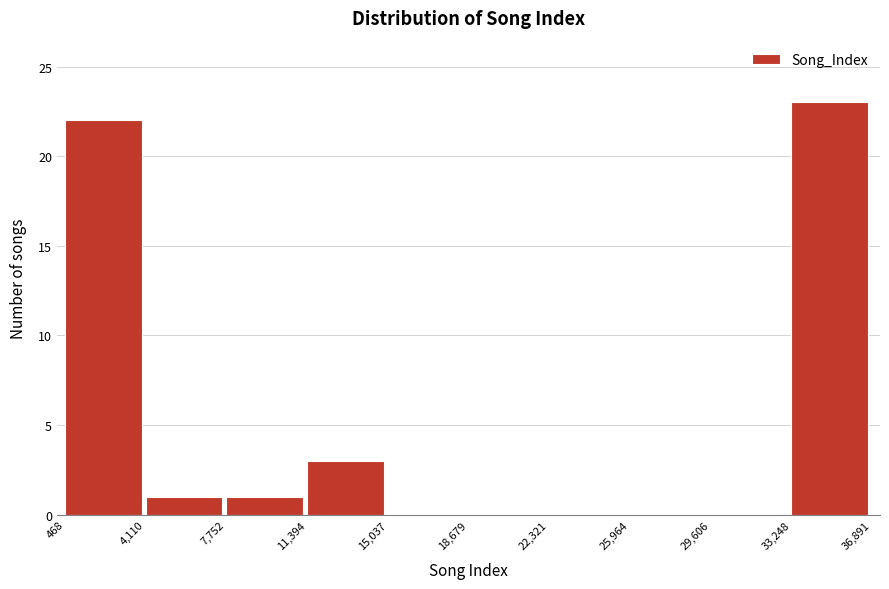

Which range on the x-axis has the tallest bar?

33,248 to 36,891